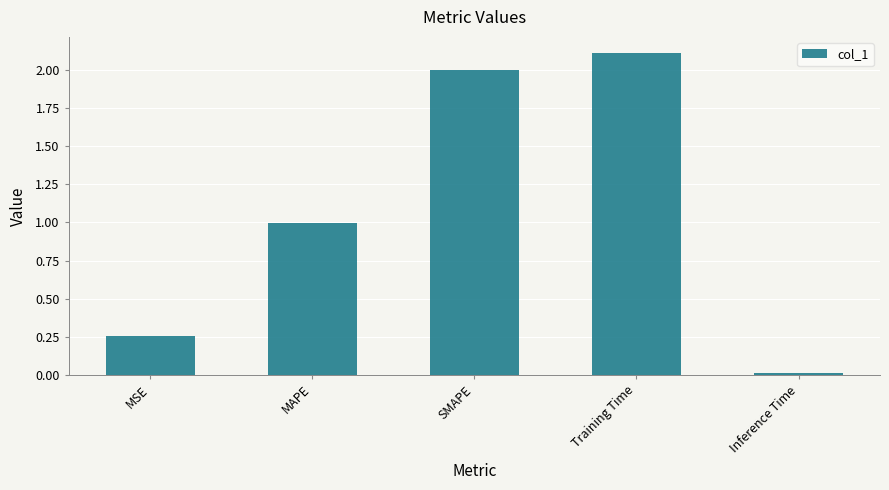

What is the average value?

1.1